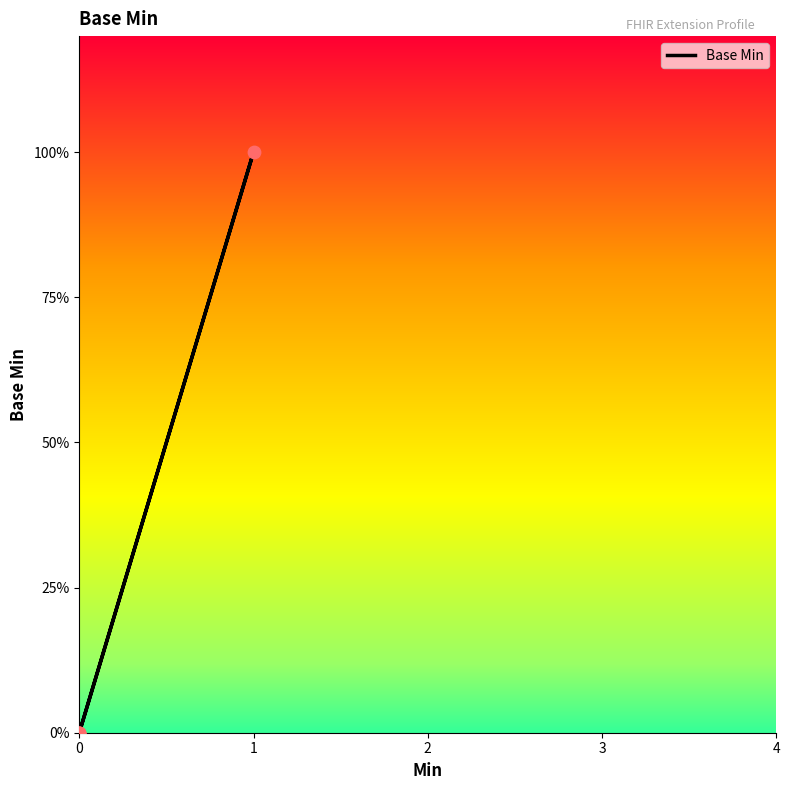

Which has a higher value, 1 or 4?

1